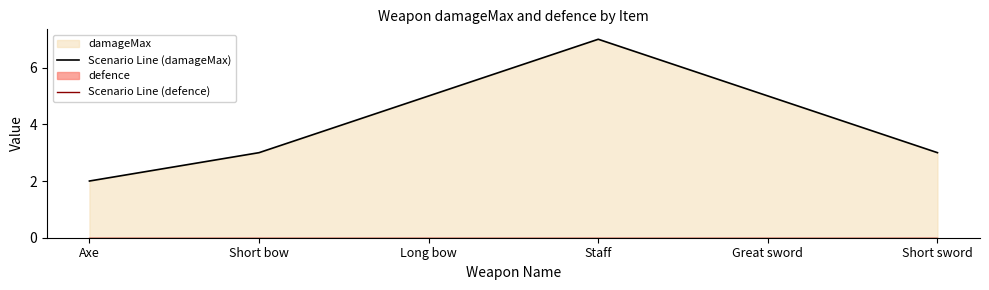

Does the chart display data point markers on the line(s)?

No